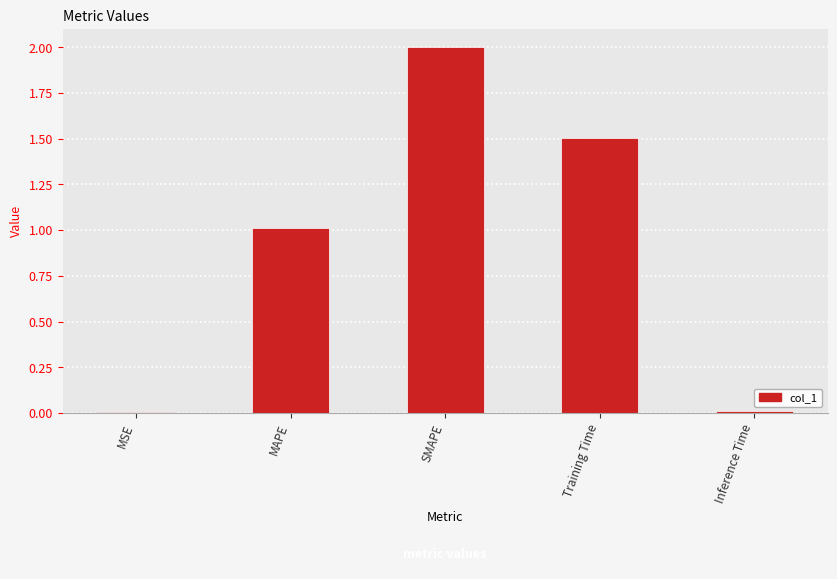

What is the sum of all values?

4.5